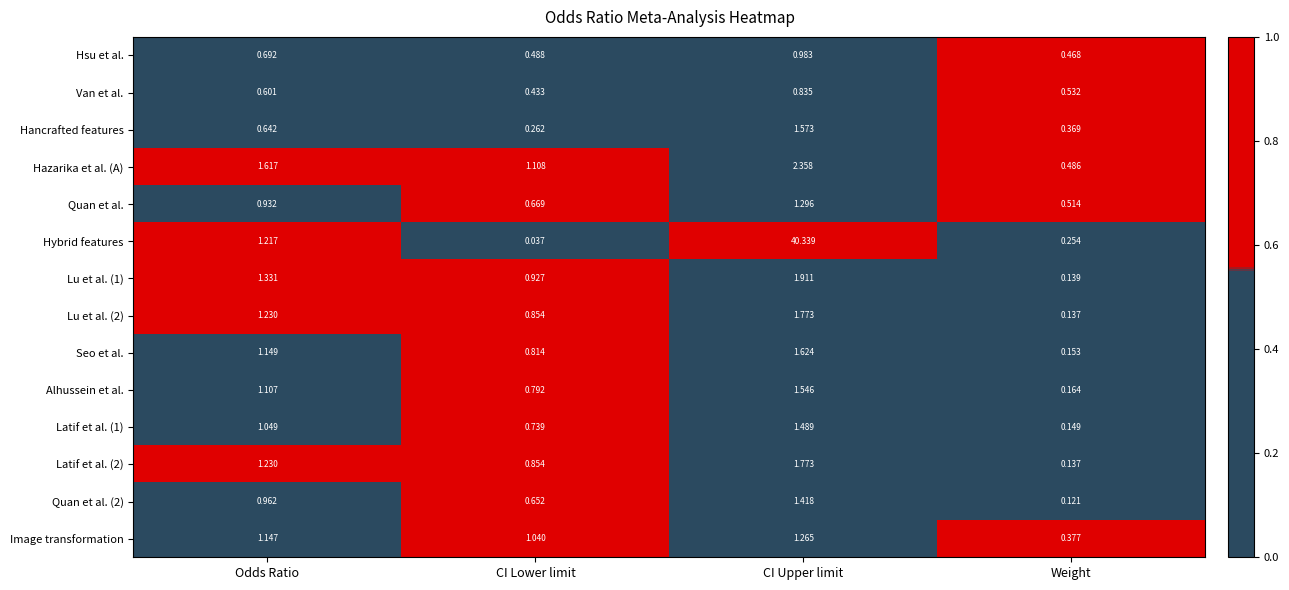

At which label does Hybrid features first exceed 1?

Odds Ratio